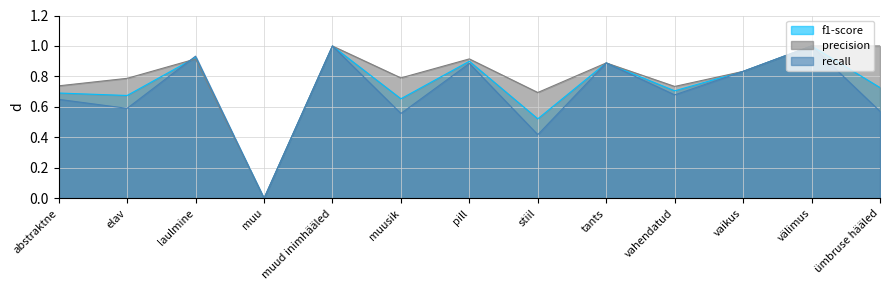

What value does the precision series have at vahendatud?

0.7